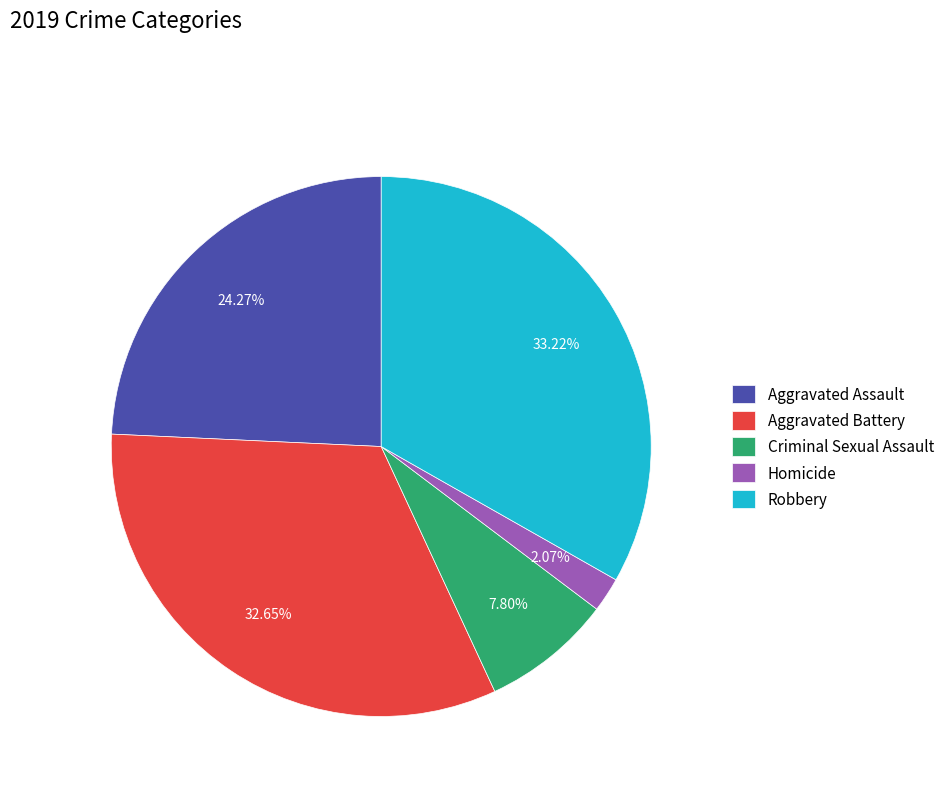

To the nearest percent, what is the difference between the Homicide and Aggravated Battery slice percentages?

31%